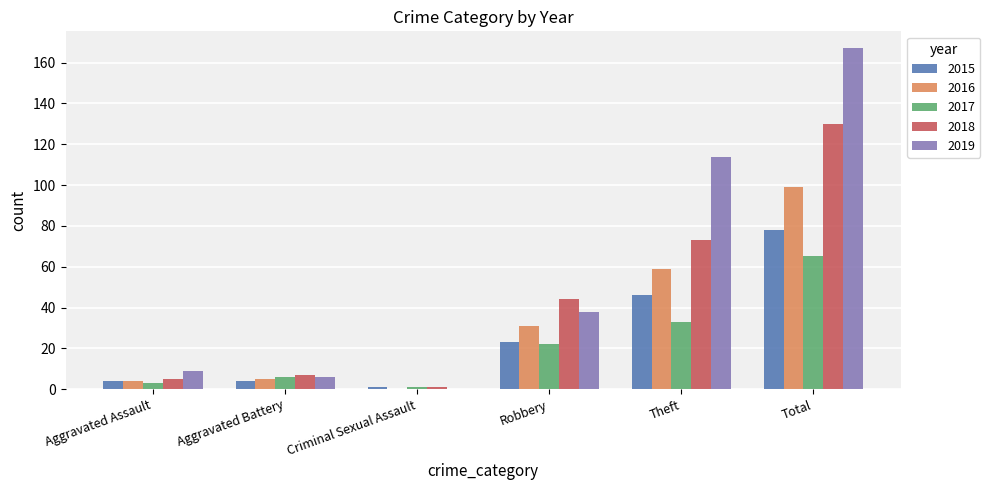

What is the maximum value for 2016?

99